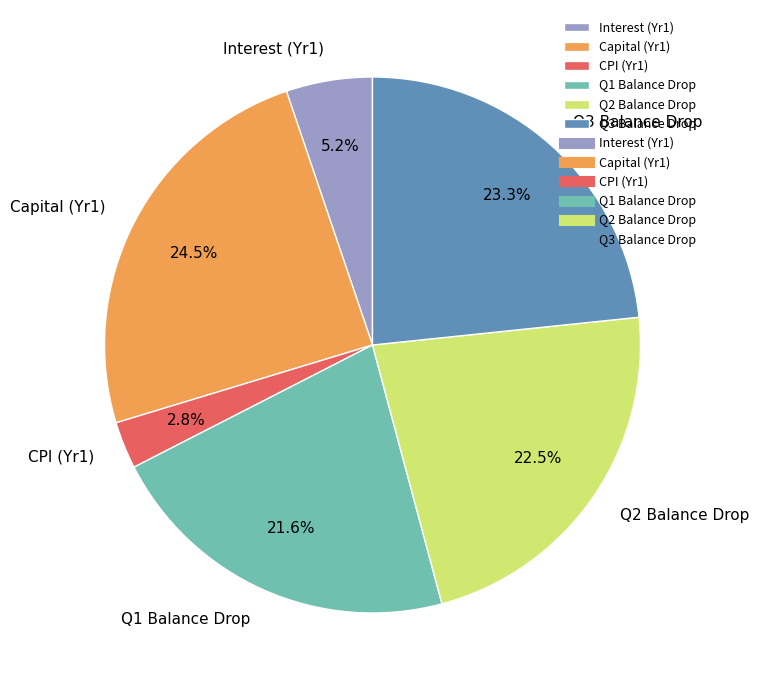

What is the largest slice in the pie chart?

Capital (Yr1)